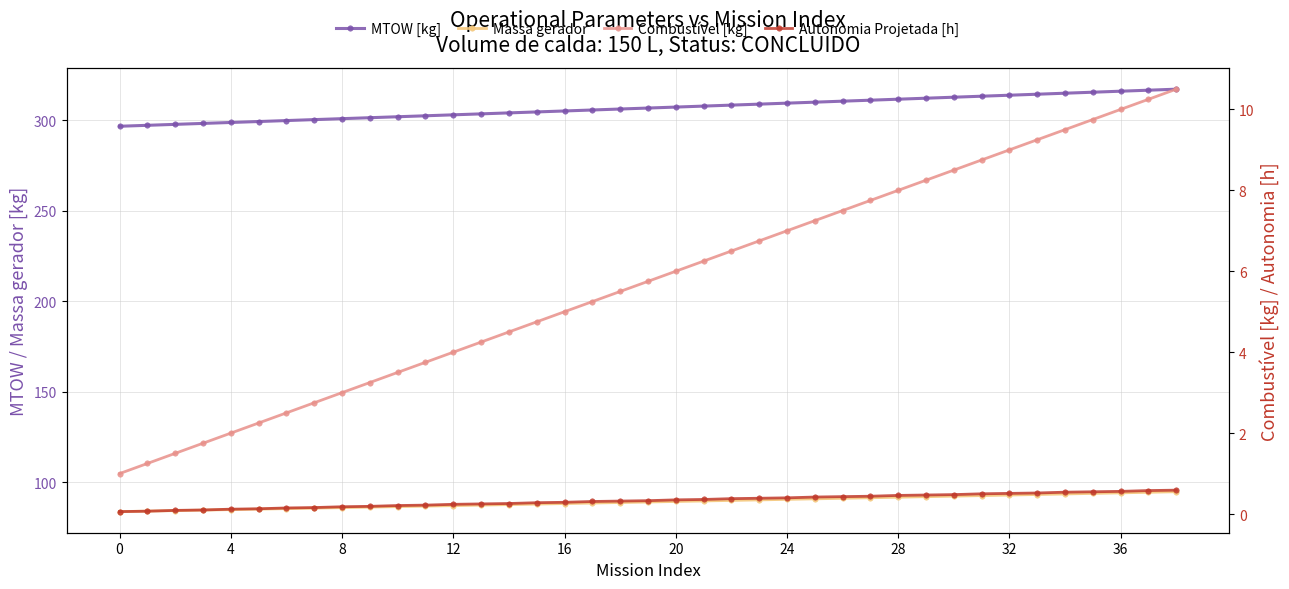

What is the difference between the maximum and minimum values in the Massa gerador series?

11.0